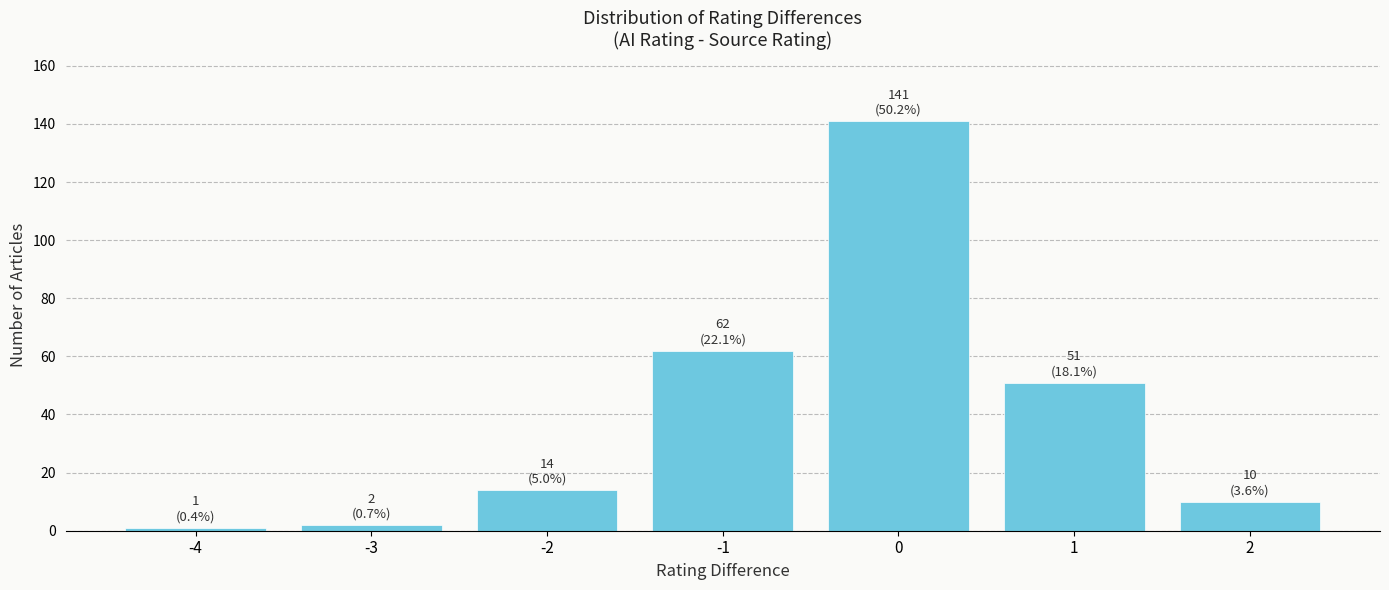

Reading left to right, what are all the values shown in this chart?

1	2	14	62	141	51	10